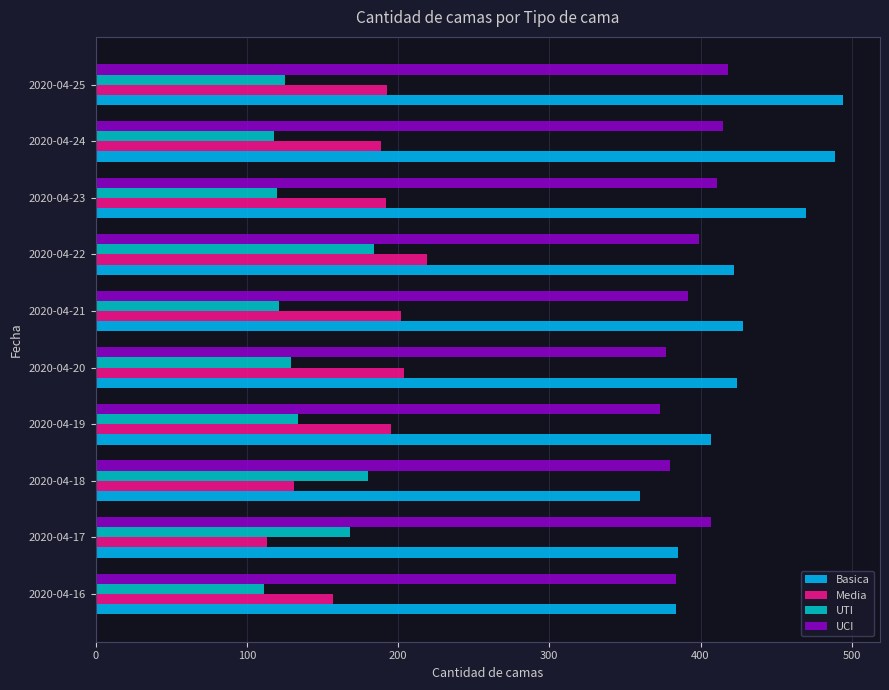

What is the sum of all Basica values?

4263